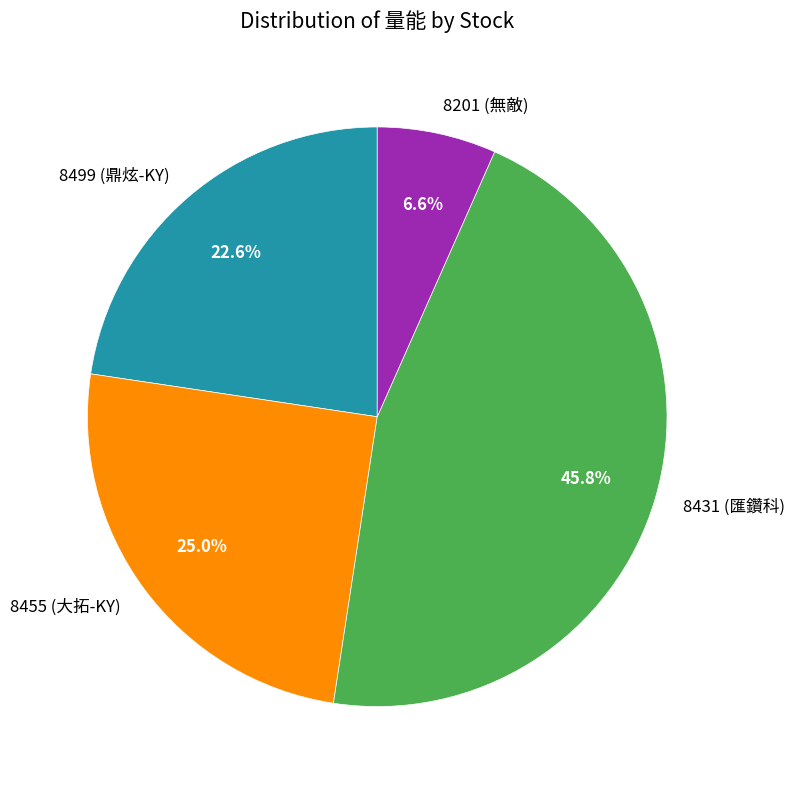

To the nearest percent, what is the average slice percentage?

25%